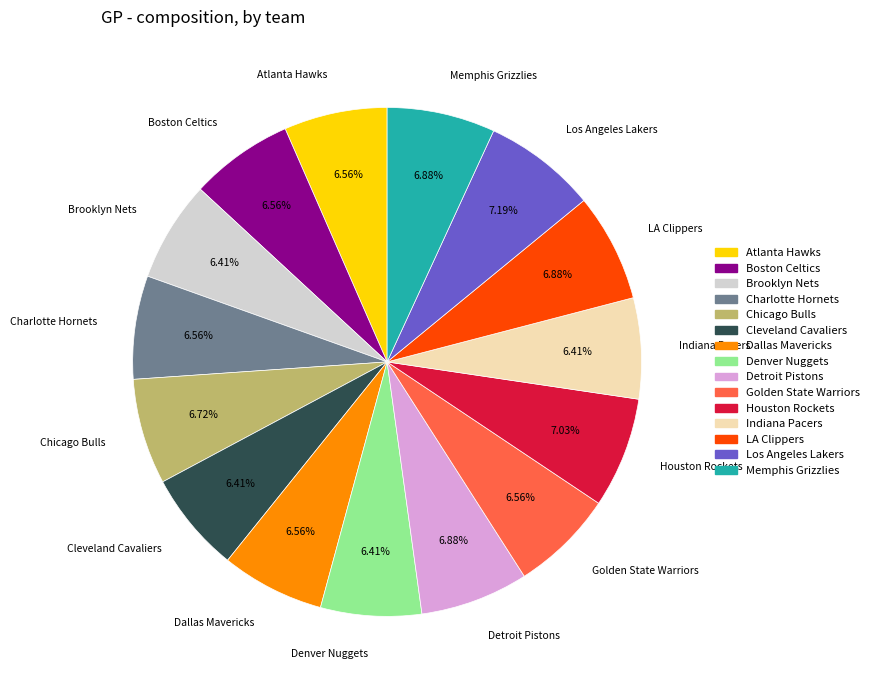

How many slices are in this pie chart?

15